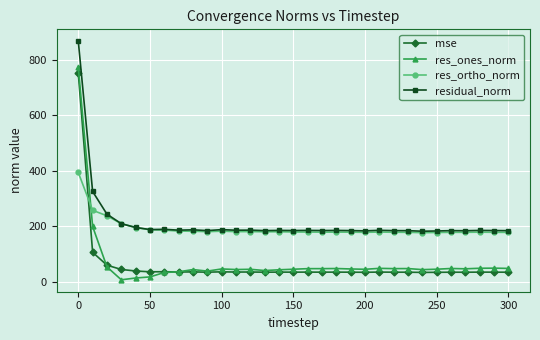

True or false: res_ones_norm has more than 1 points higher than both neighbors.

True